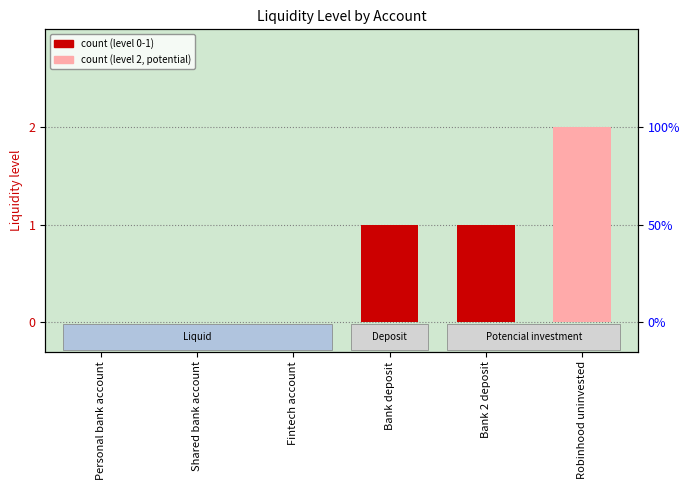

Count the number of categories in the chart.

6